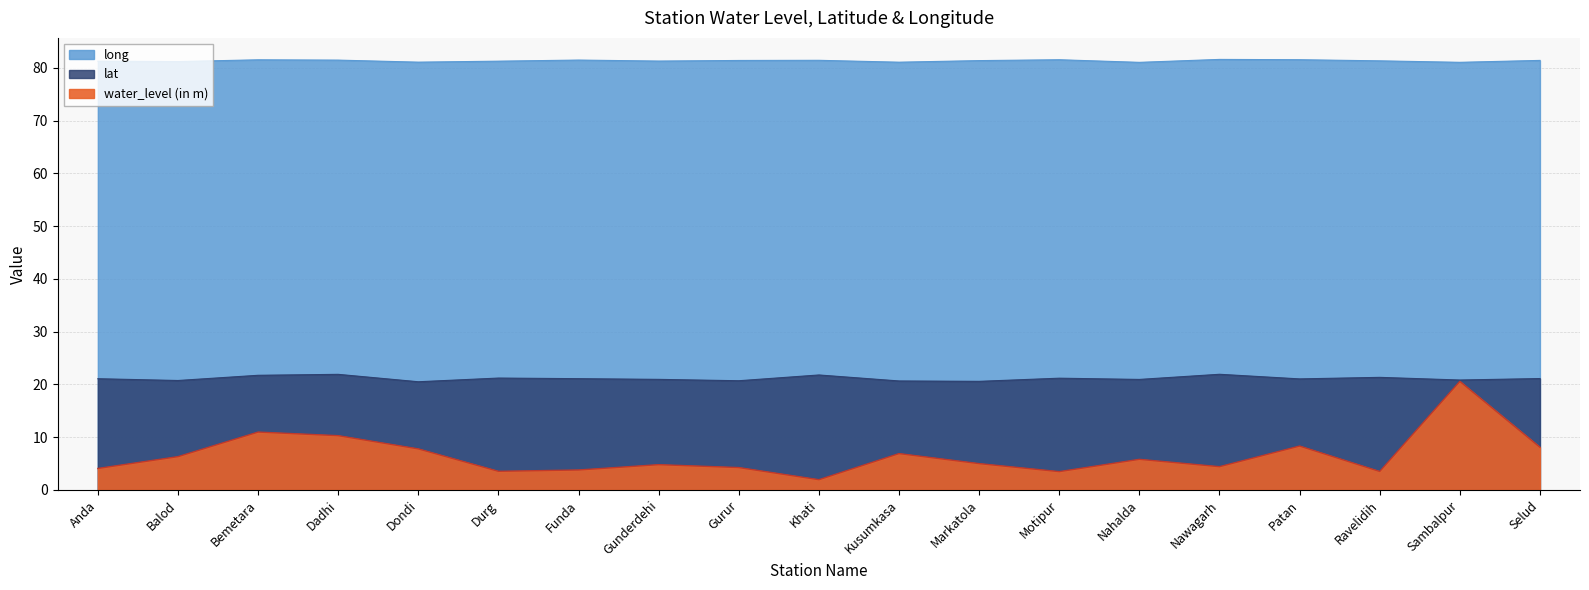

Which series has the largest total across all categories?

long